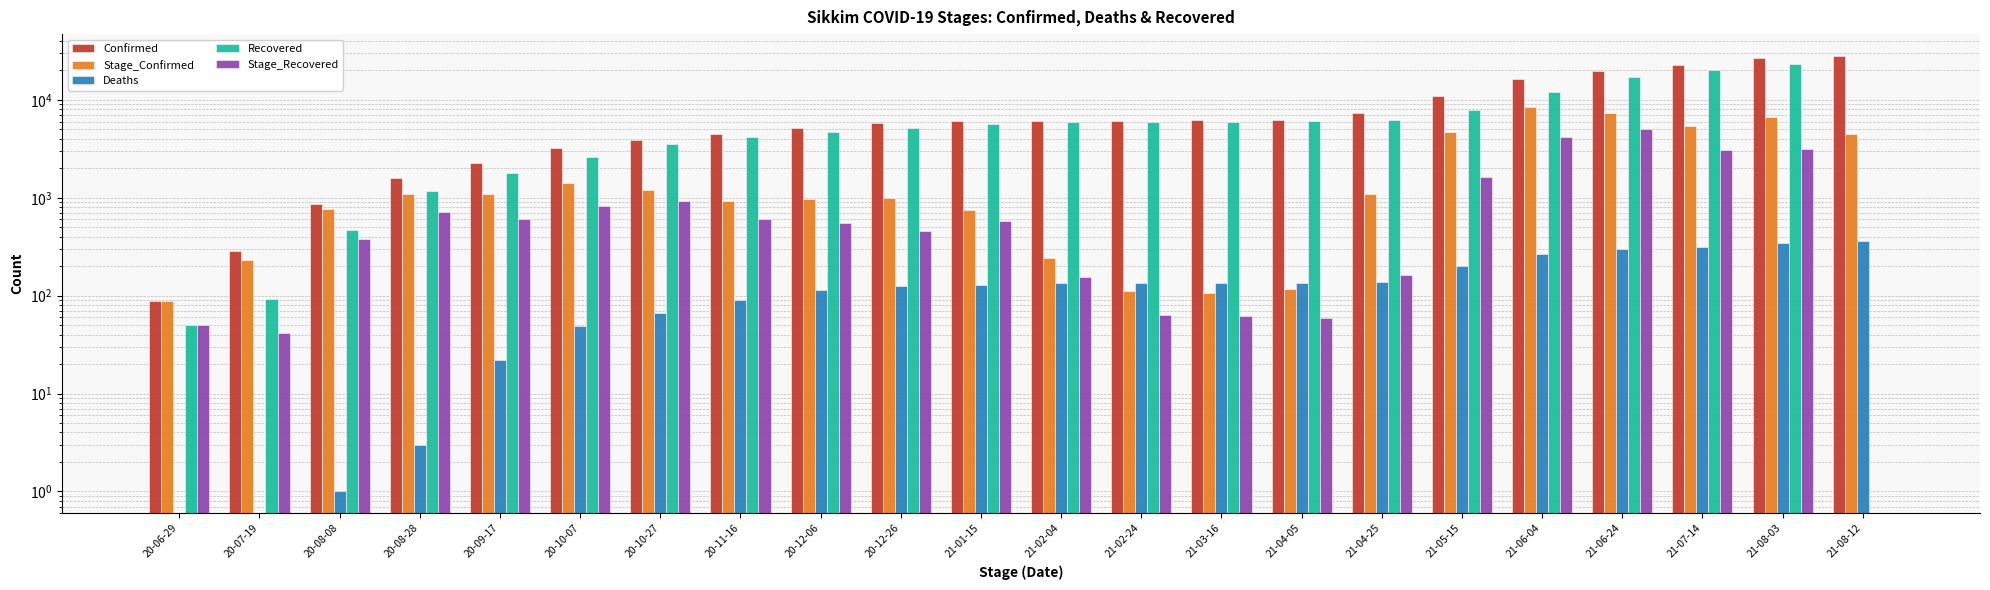

What is the difference between the maximum and minimum values in the Deaths series?

359